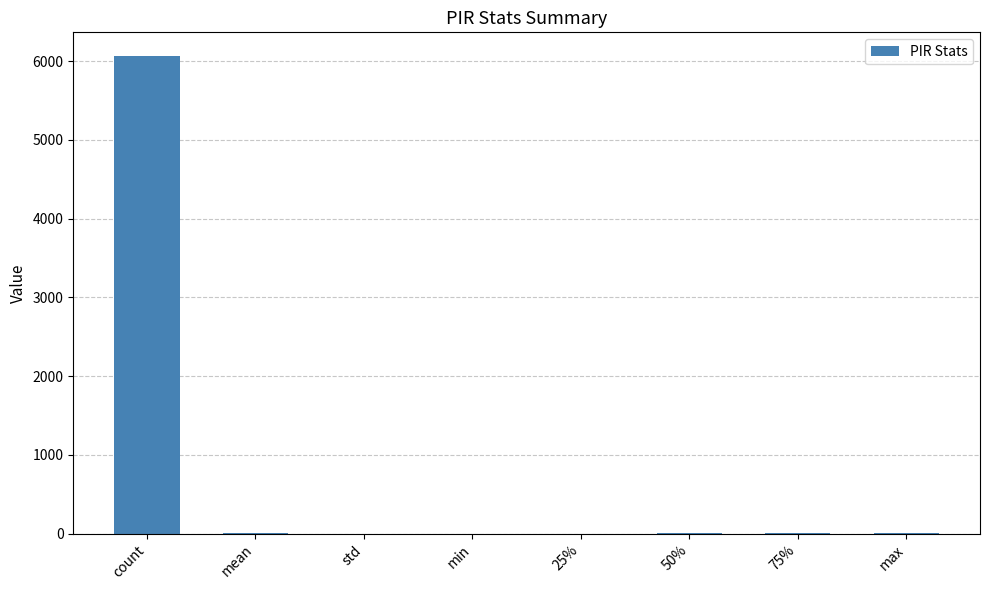

Is it true that the value at count is 6064.0?

True